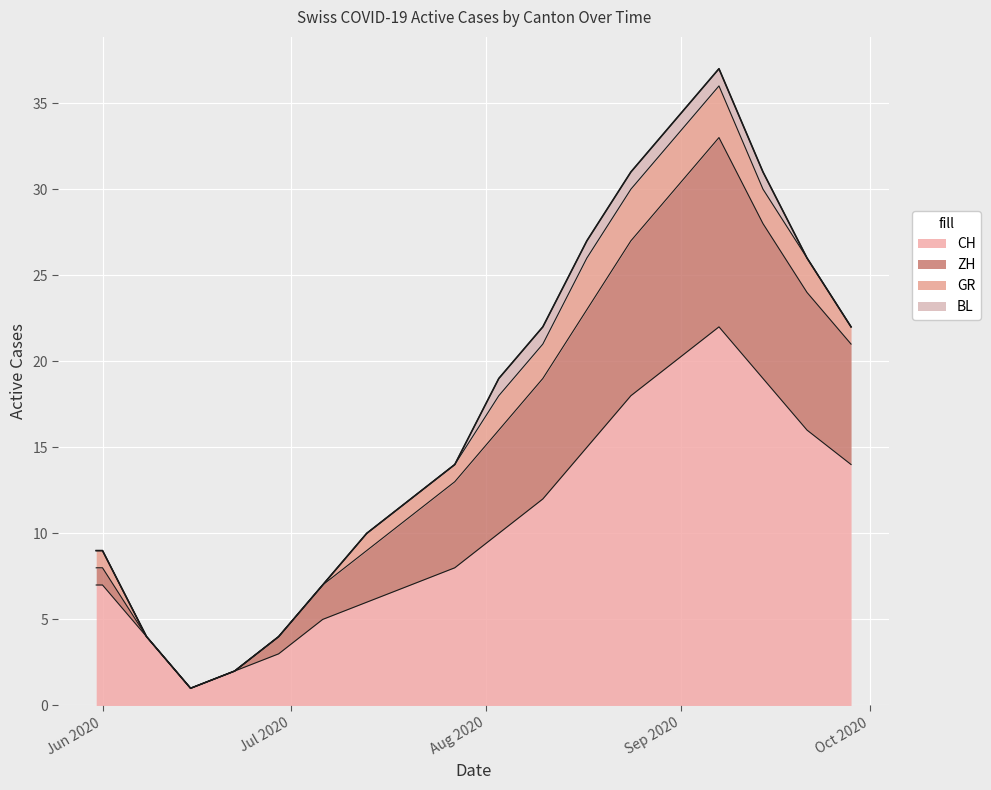

The value of CH at 2020-08-03 is 5. True or false?

False